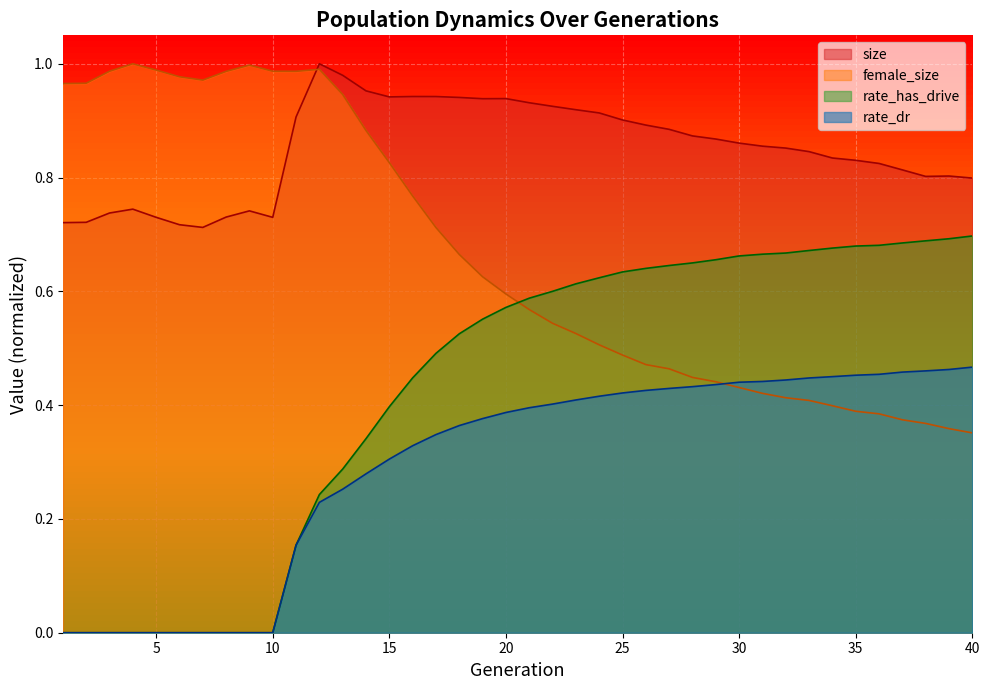

How many categories are shown in the chart?

40